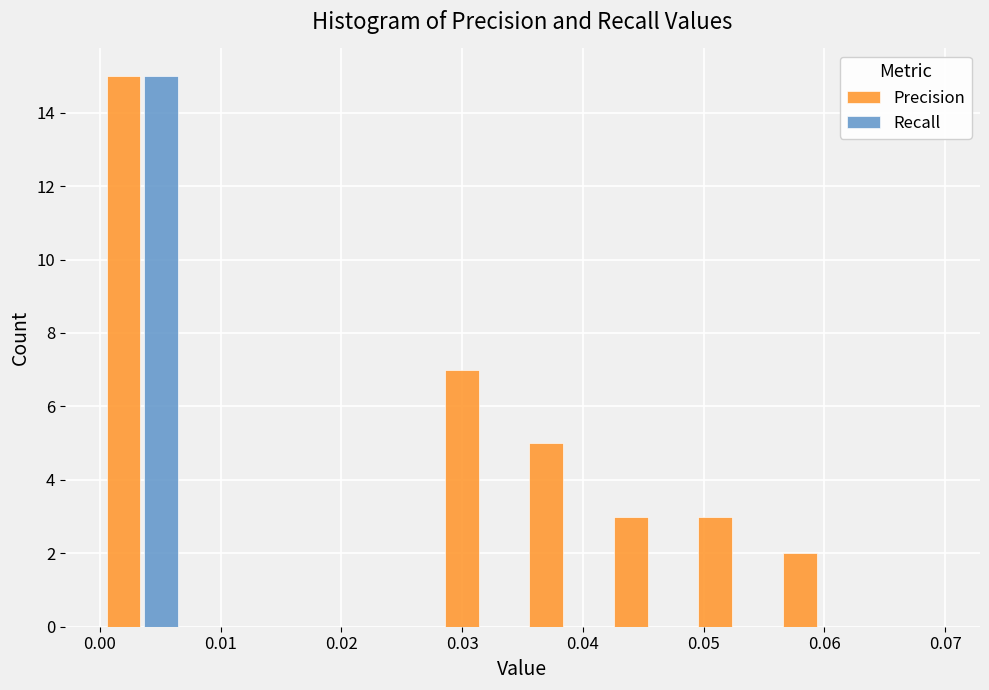

Reading left to right, transcribe this chart: for each range on the x-axis, give the height of each series' bar. The values are not printed on the chart, so give them approximately, as read against the axis.

0.000 to 0.007: Precision=15	Recall=15
0.007 to 0.014: Precision=0	Recall=0
0.014 to 0.021: Precision=0	Recall=0
0.021 to 0.028: Precision=0	Recall=0
0.028 to 0.035: Precision=7	Recall=0
0.035 to 0.042: Precision=5	Recall=0
0.042 to 0.049: Precision=3	Recall=0
0.049 to 0.056: Precision=3	Recall=0
0.056 to 0.063: Precision=2	Recall=0
0.063 to 0.070: Precision=0	Recall=0